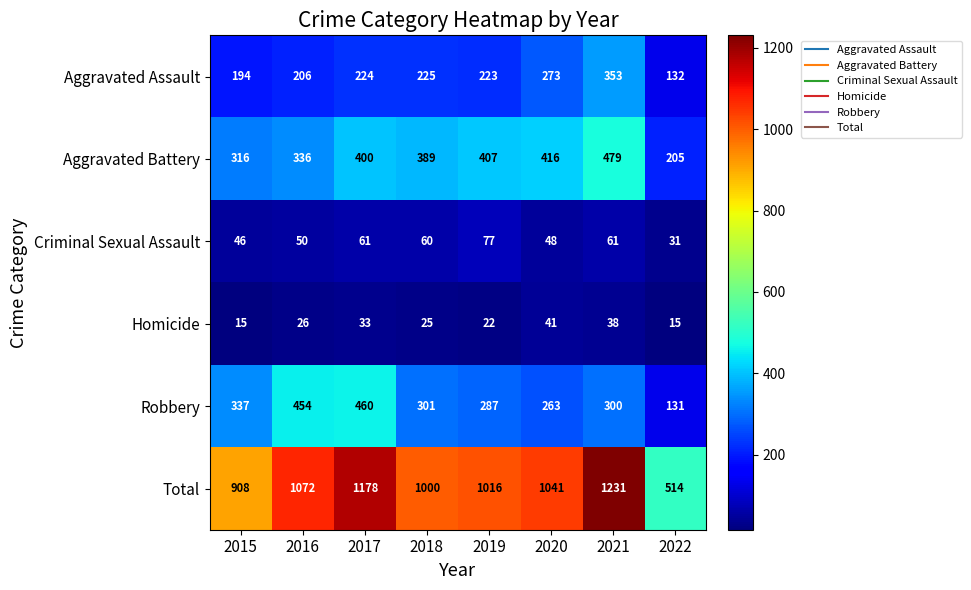

Rank the series by their maximum value, from lowest to highest.

Homicide, Criminal Sexual Assault, Aggravated Assault, Robbery, Aggravated Battery, Total